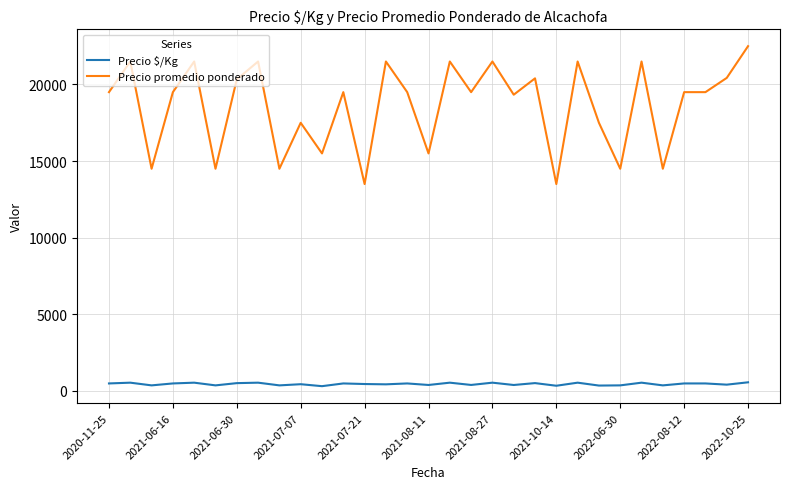

How many lines are shown in the chart?

2